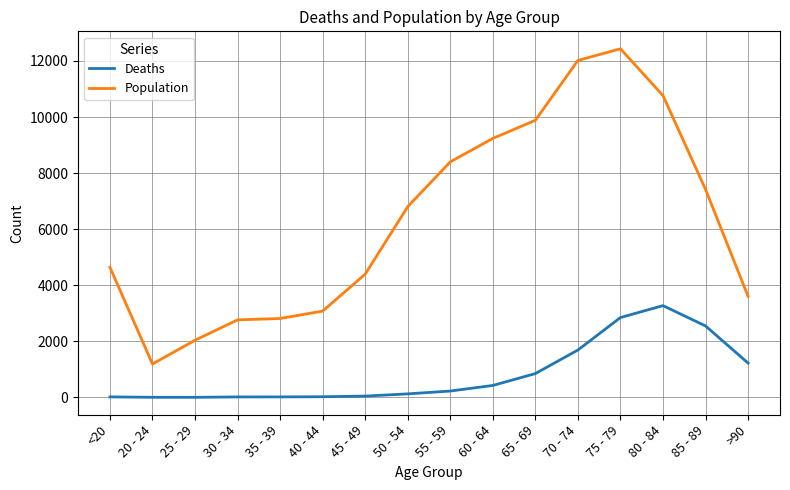

The value of Population at 45 - 49 is 2835. True or false?

False